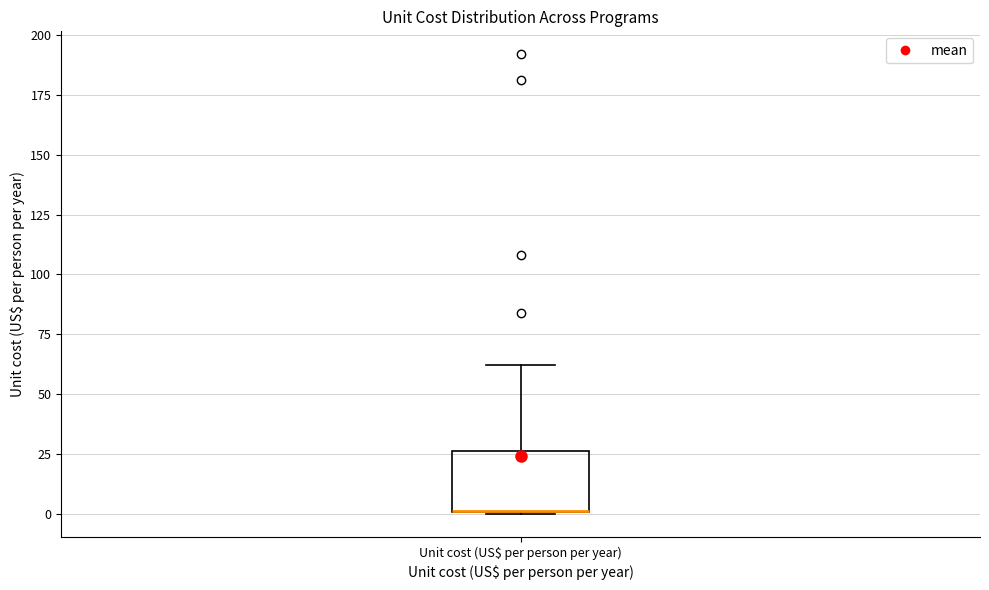

Transcribe this box plot: give where the median line is, the range the box spans, and where the two whiskers end, as read against the y-axis. The values are not printed on the chart, so give them approximately, as read against the axis.

median 0 (drawn on the box's lower edge), box 0 to 25, whiskers 0 to 60